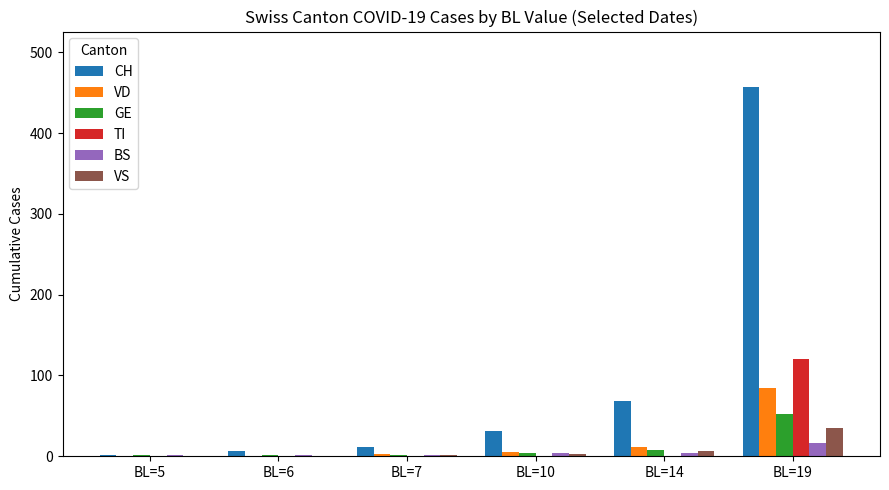

What is the sum of all BS values?

27